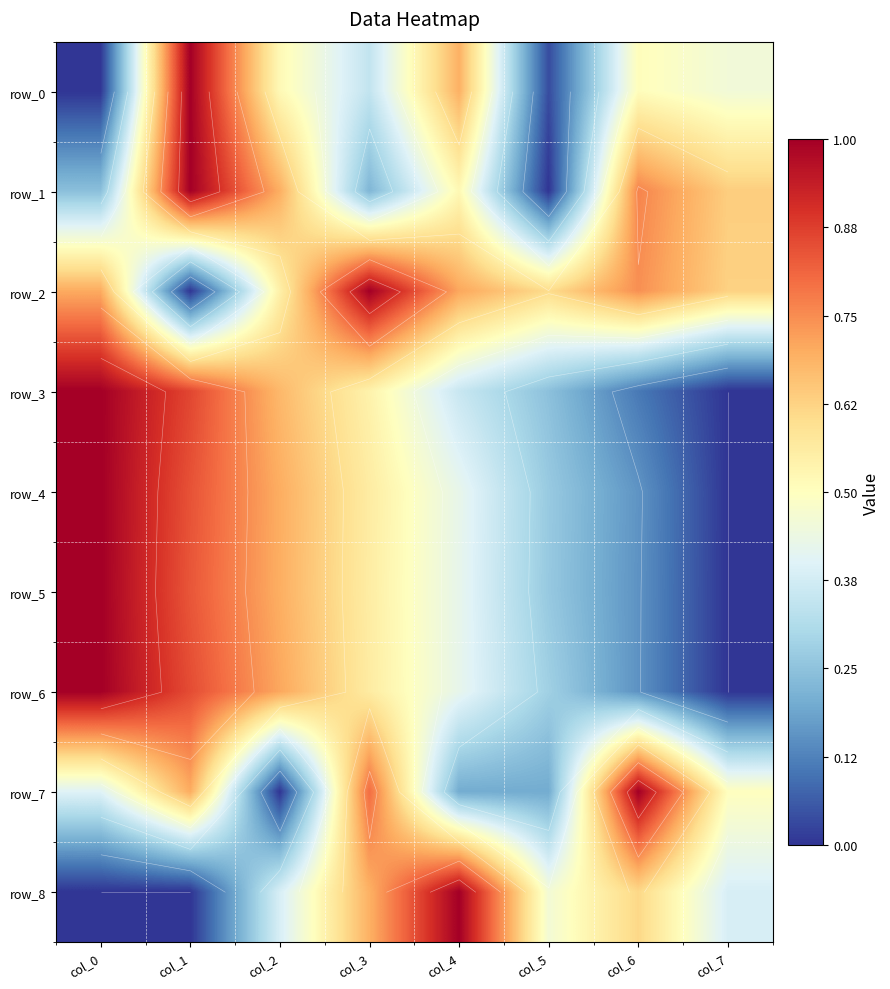

What is the total value across all series at col_2?

4.9